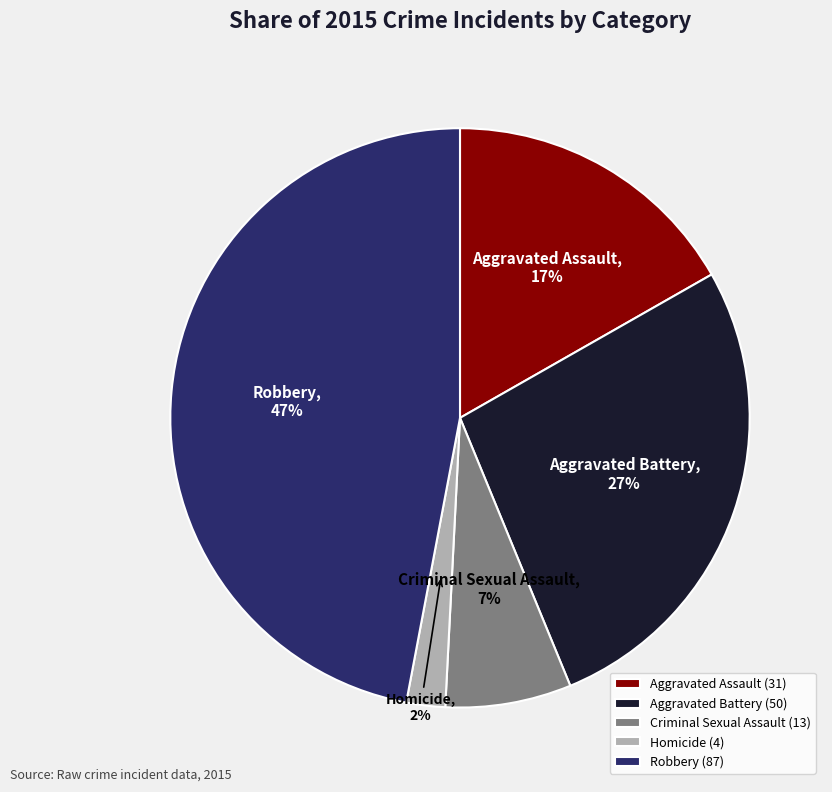

Which slice is the largest?

Robbery